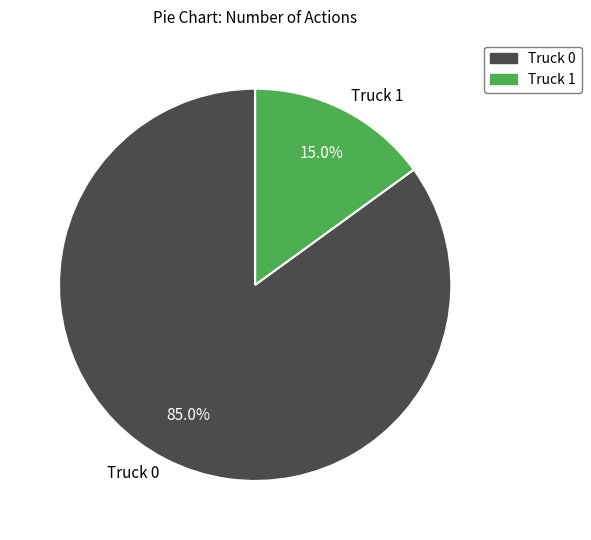

How many segments does this pie chart have?

2